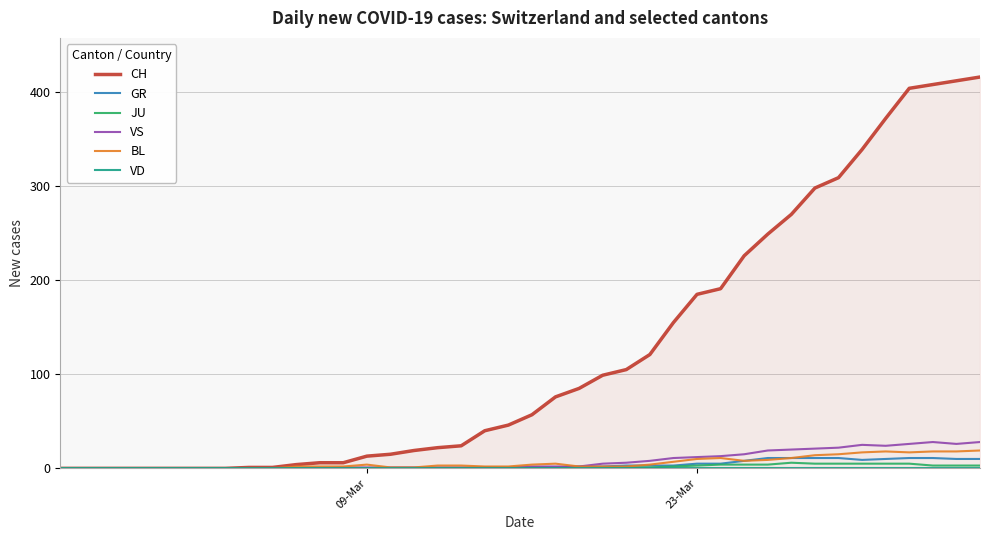

What is the highest value of the BL series?

19